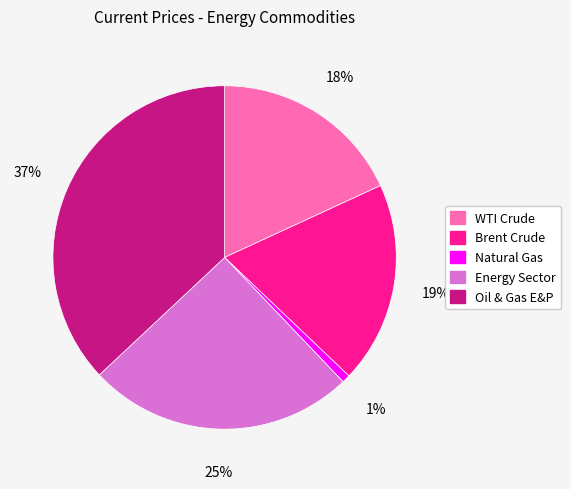

Is Energy Sector the majority of the pie?

No